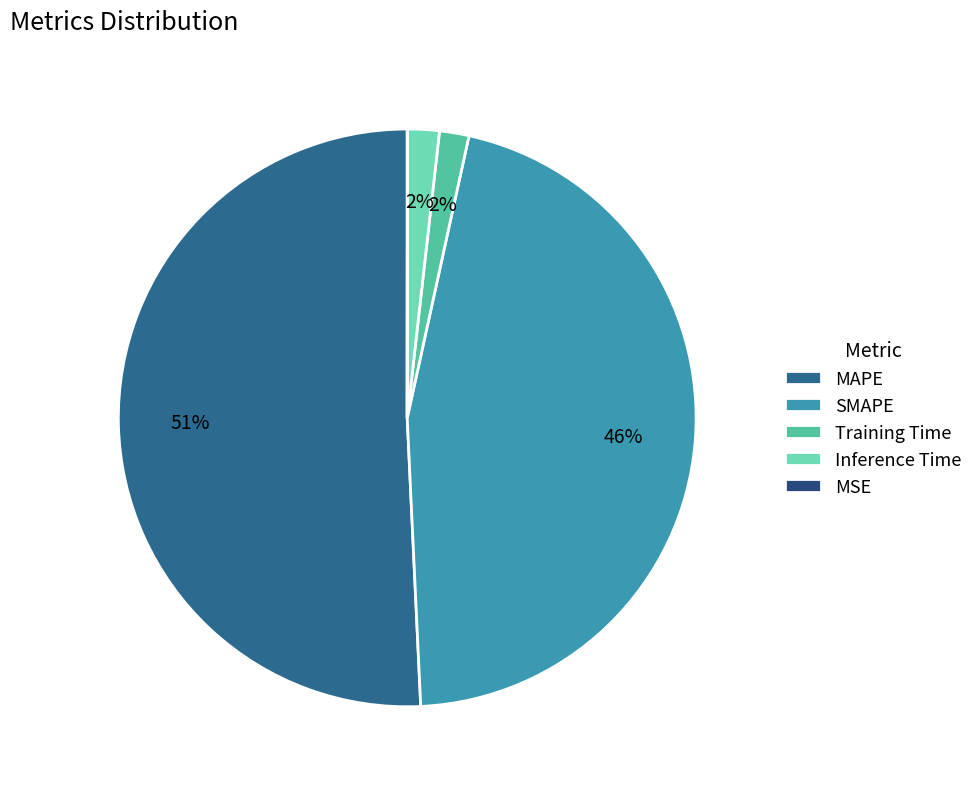

True or false: Training Time accounts for 1% of the total.

False